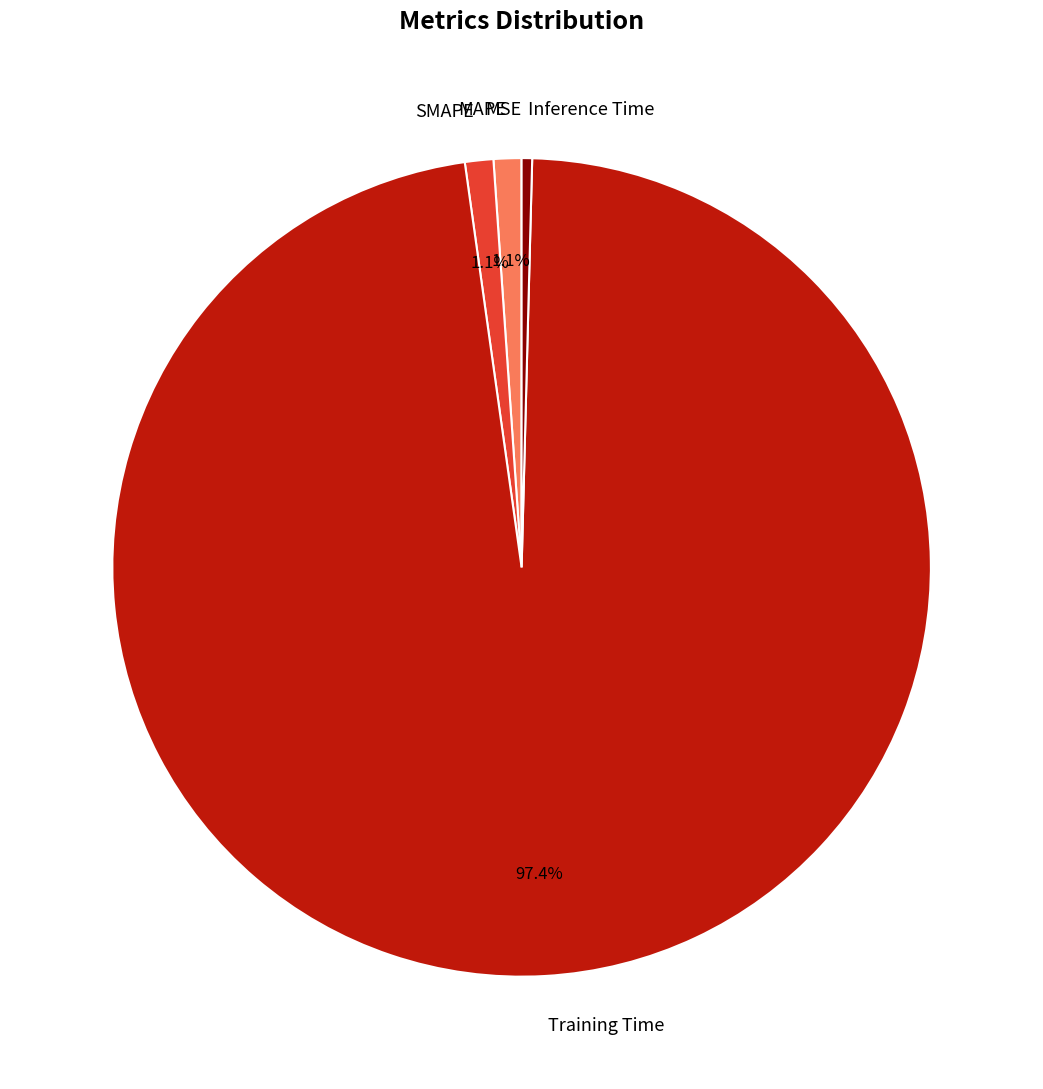

Is there any slice that represents more than half of the pie?

Yes